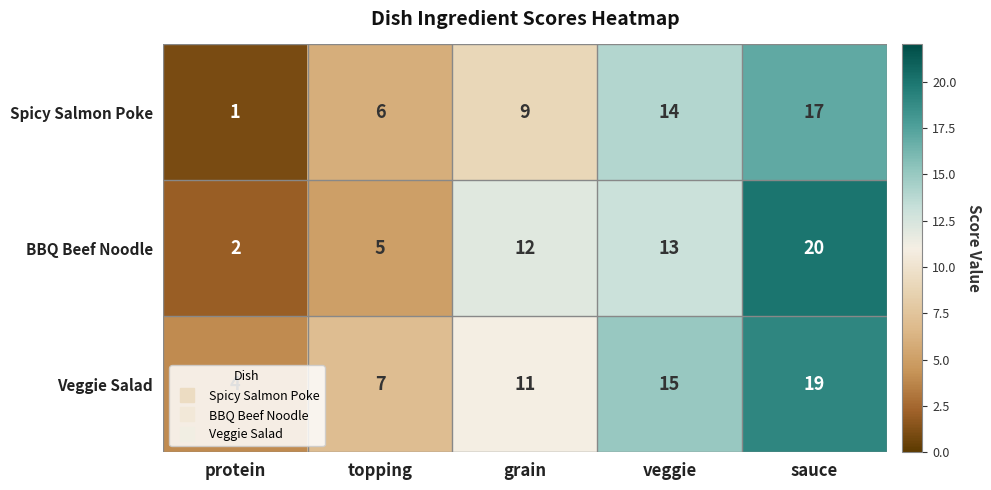

At which category is the sum across all series the highest?

sauce